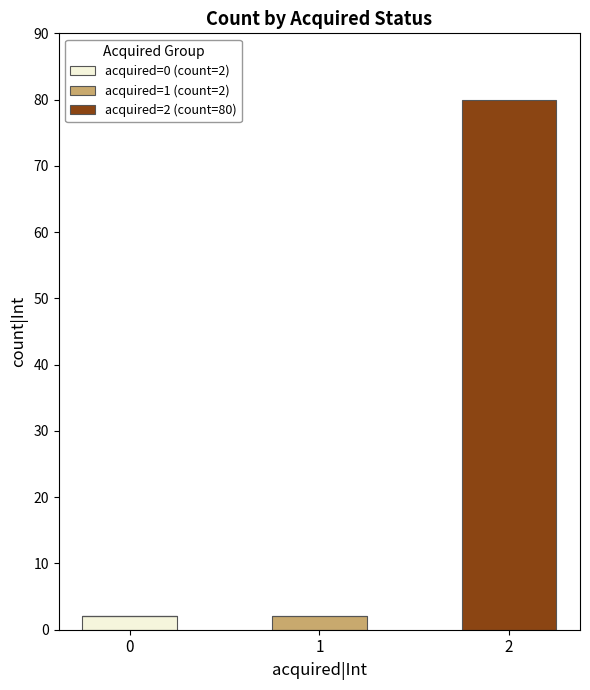

Does the chart contain stacked bars?

Yes